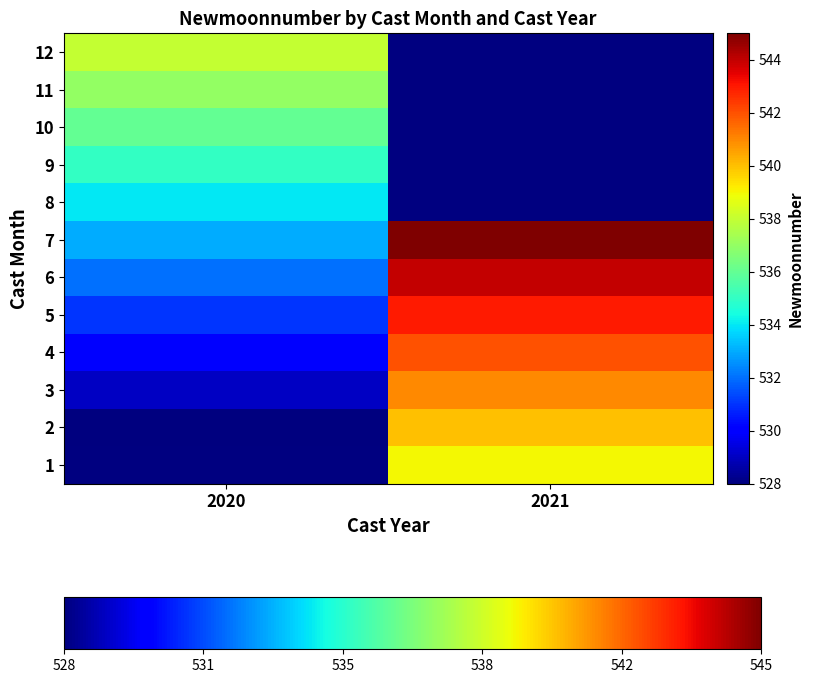

The value of 12 at 2020 is 538.0. True or false?

True